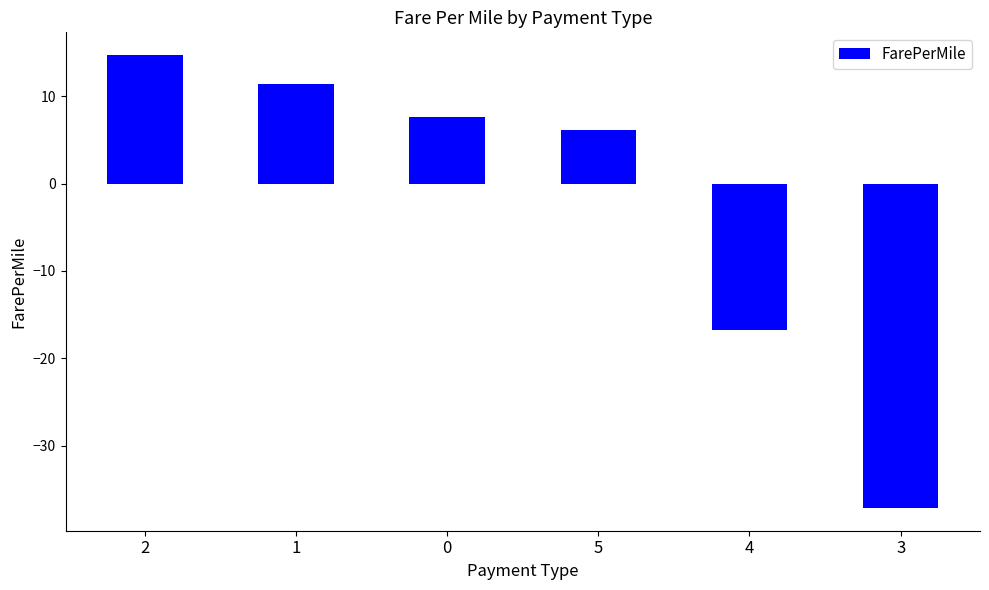

List the labels in order of value, smallest first.

3, 4, 5, 0, 1, 2